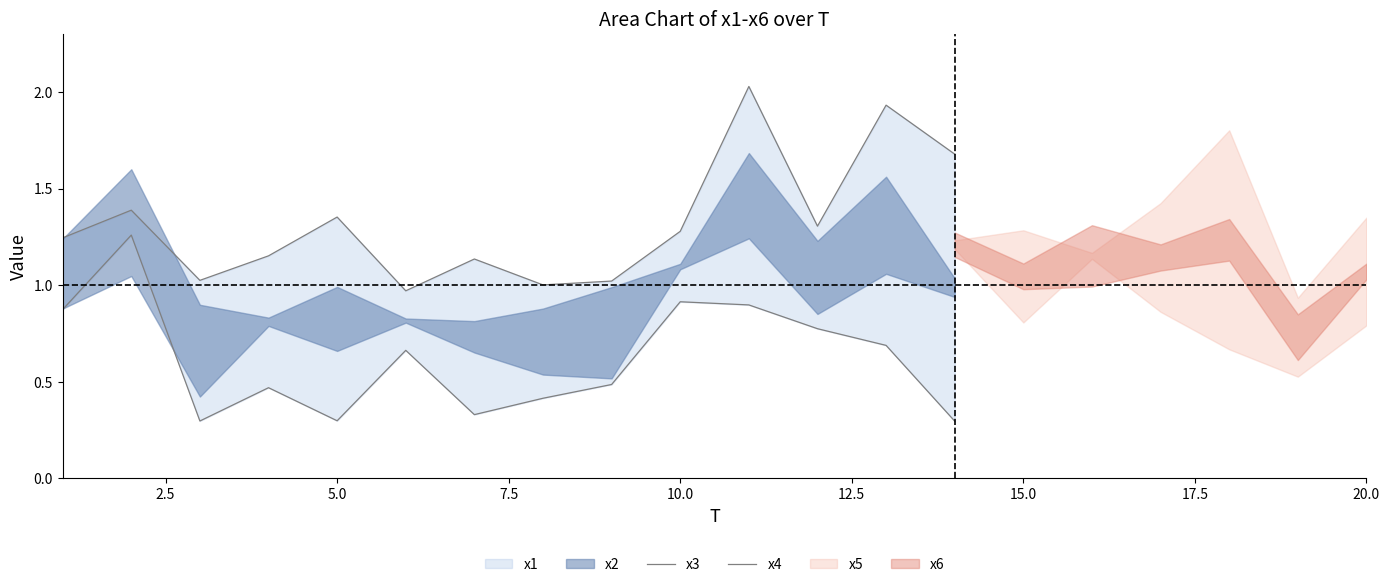

Which has a higher value, 5.0 or 12.5?

12.5